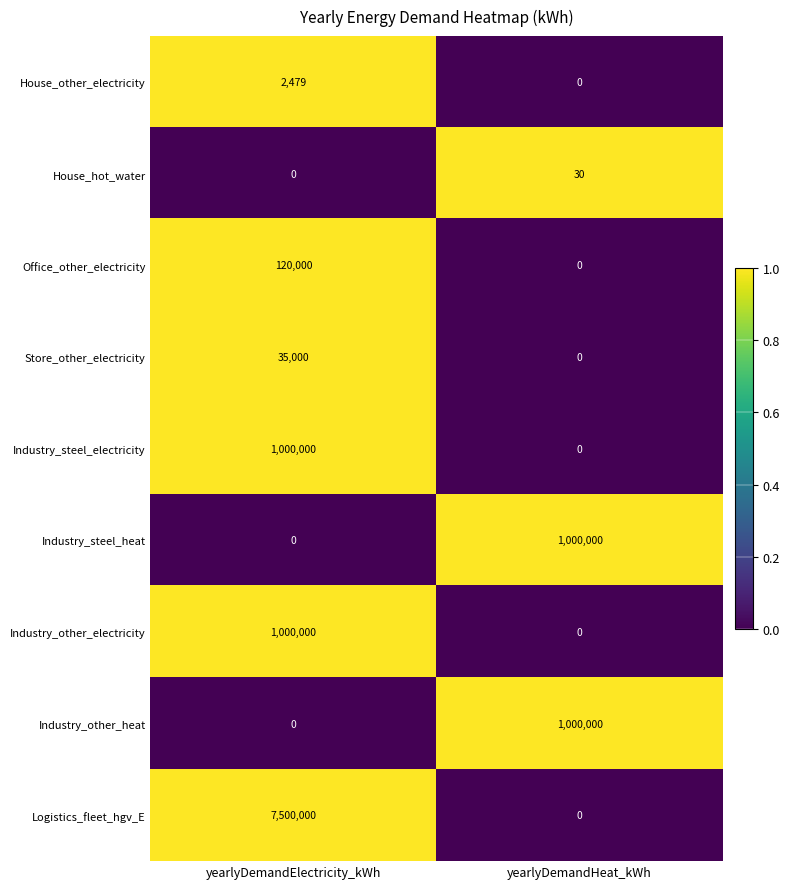

At which category is the sum across all series the highest?

yearlyDemandElectricity_kWh